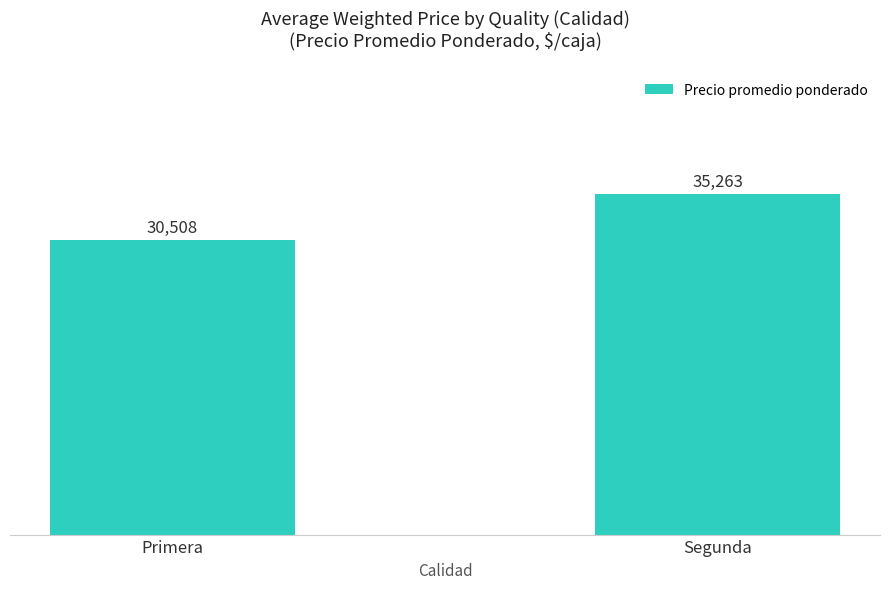

True or false: the data shows 11263.7 at Segunda.

False